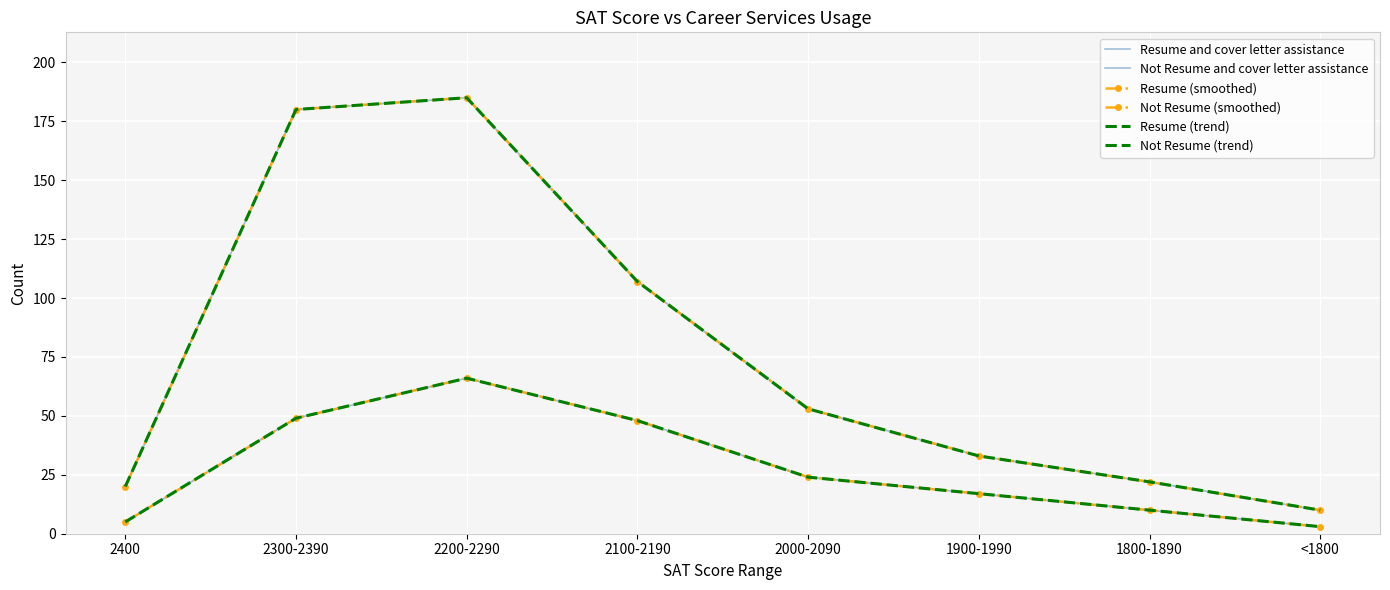

Which series changed the most between 2000-2090 and <1800?

Not Resume and cover letter assistance